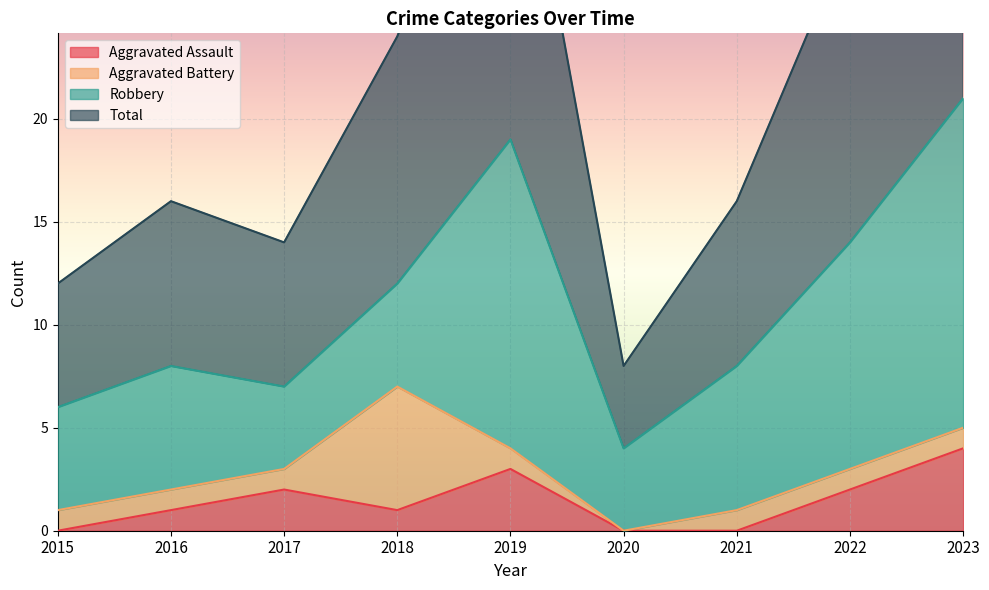

What is the sum of all Total values?

199